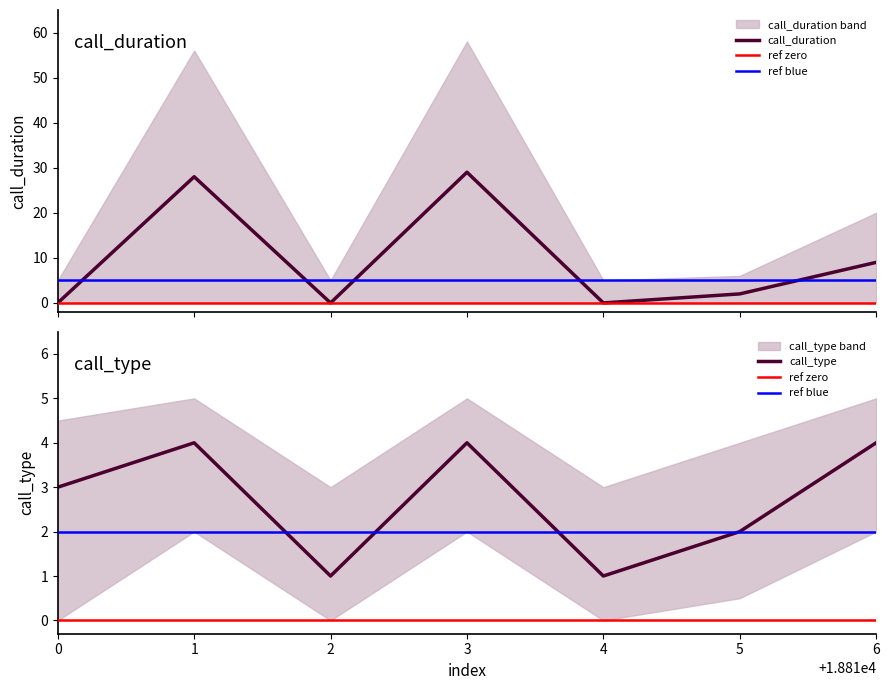

True or false: call_duration has more than 2 points higher than both neighbors.

False